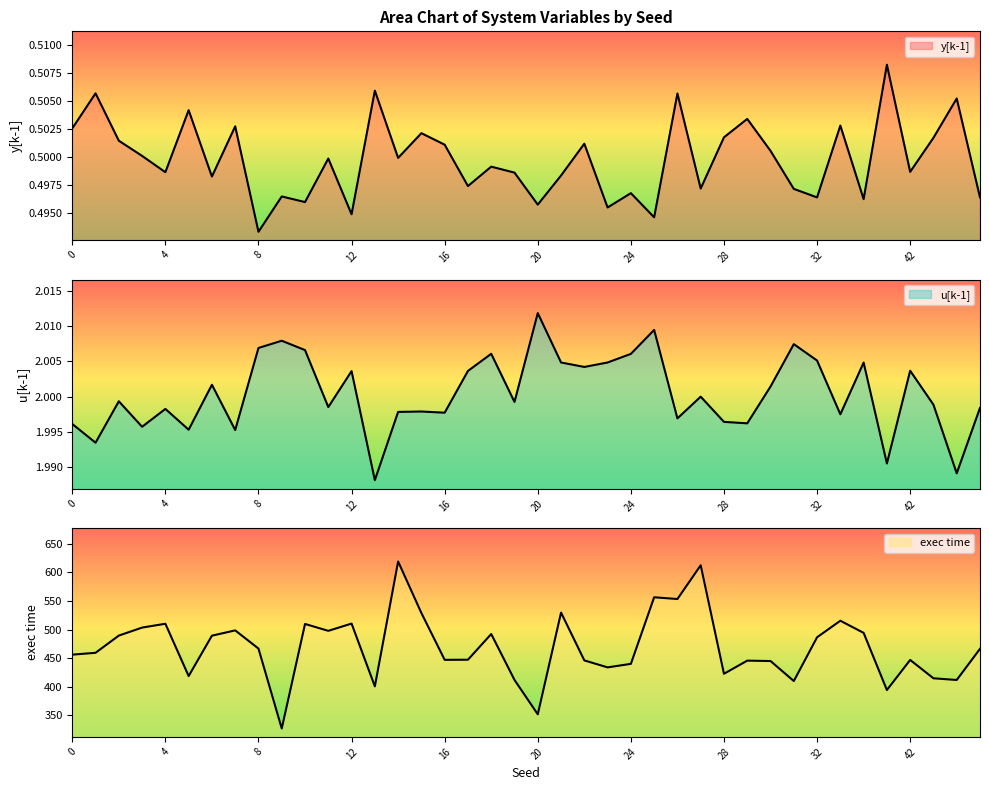

Count the number of data series in this chart.

3